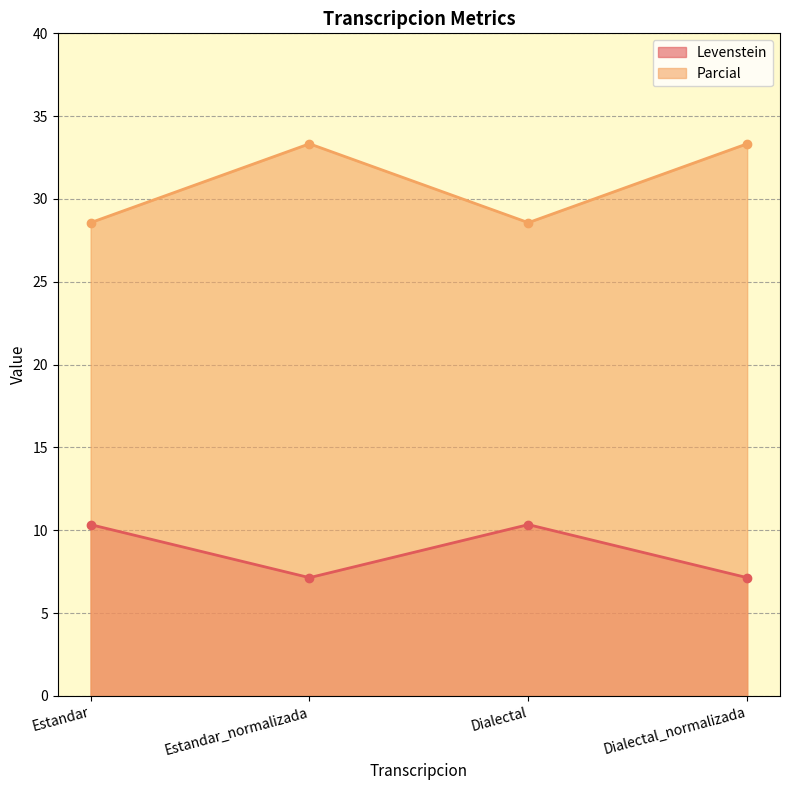

Which series has the largest range (max minus min)?

Parcial